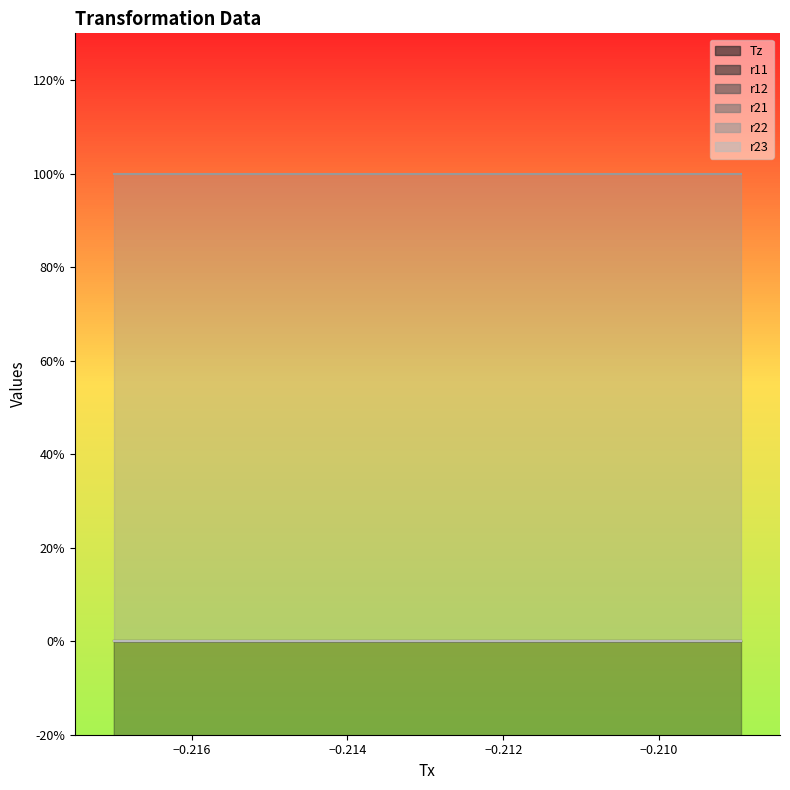

True or false: Tz and r22 intersect in this chart.

False